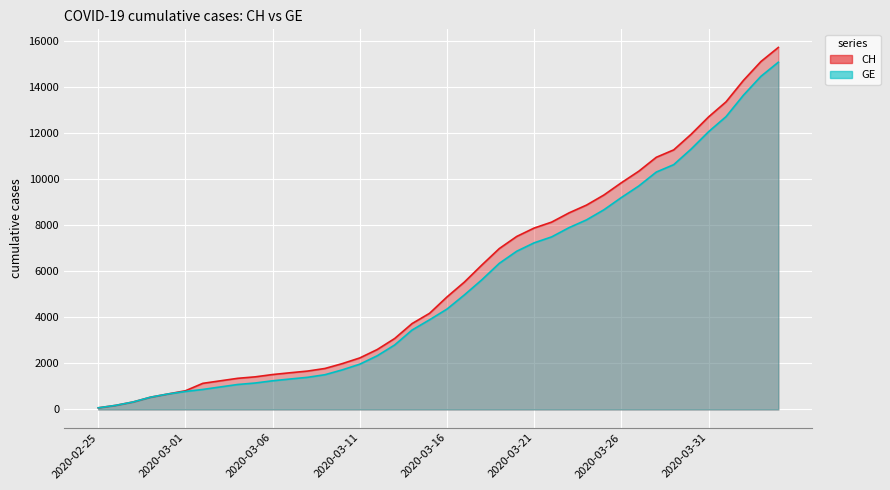

True or false: CH and GE cross at least once.

False